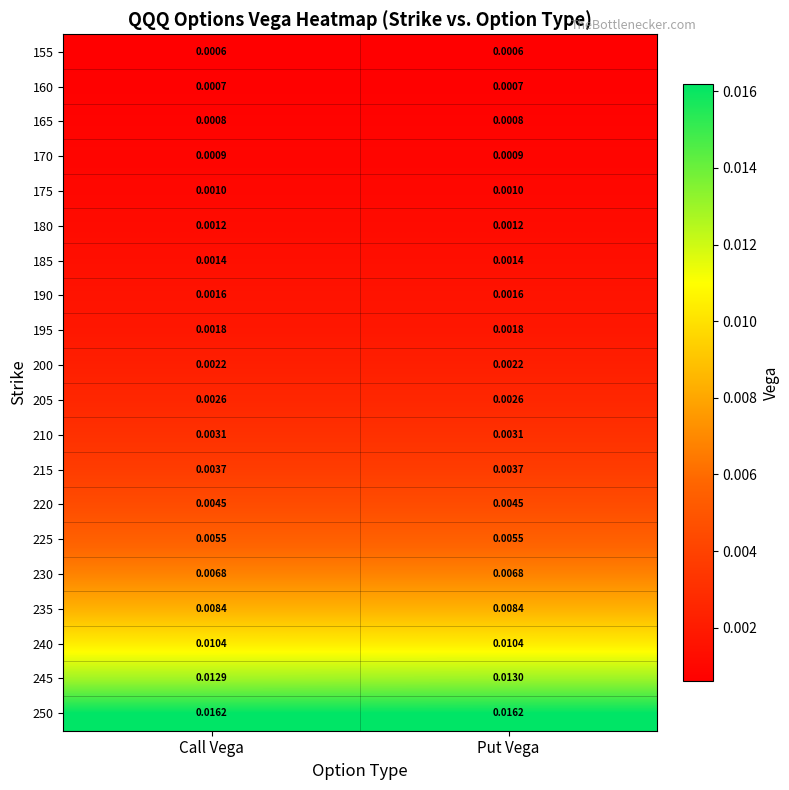

At which category is the sum across all series the highest?

Put Vega